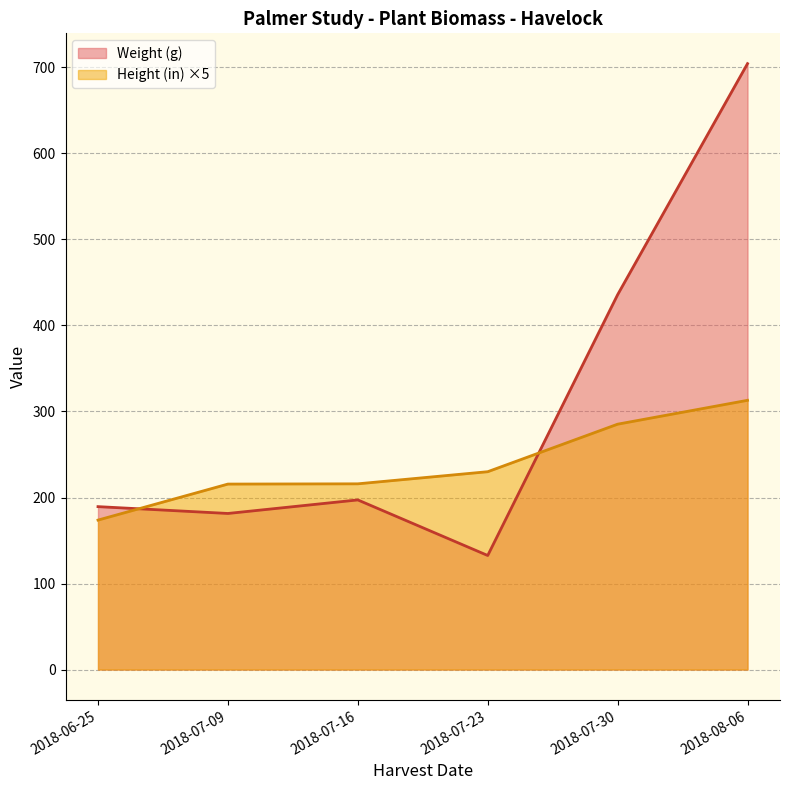

Rank the series by their average value, from highest to lowest.

Weight (g), Height (in) ×5